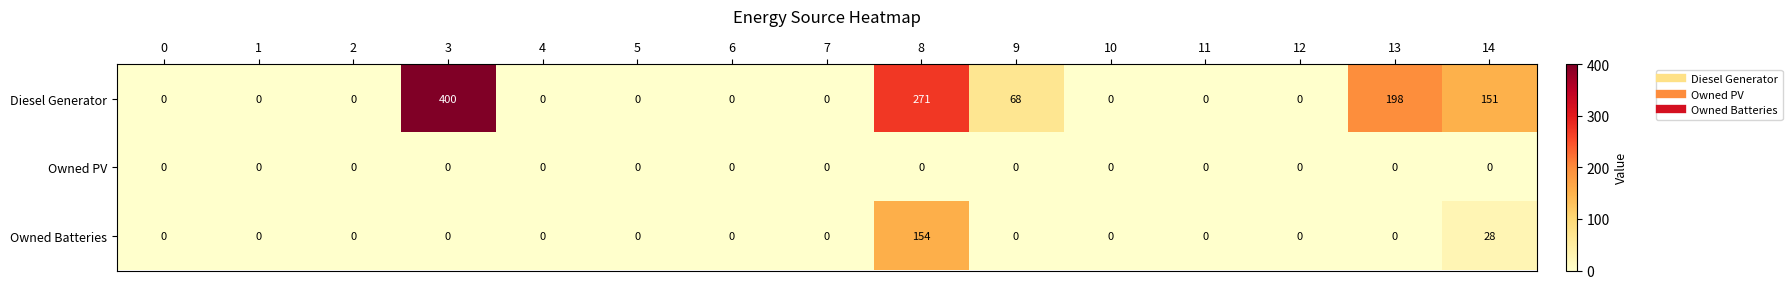

The Owned PV series shows 0 at 0. True or false?

True